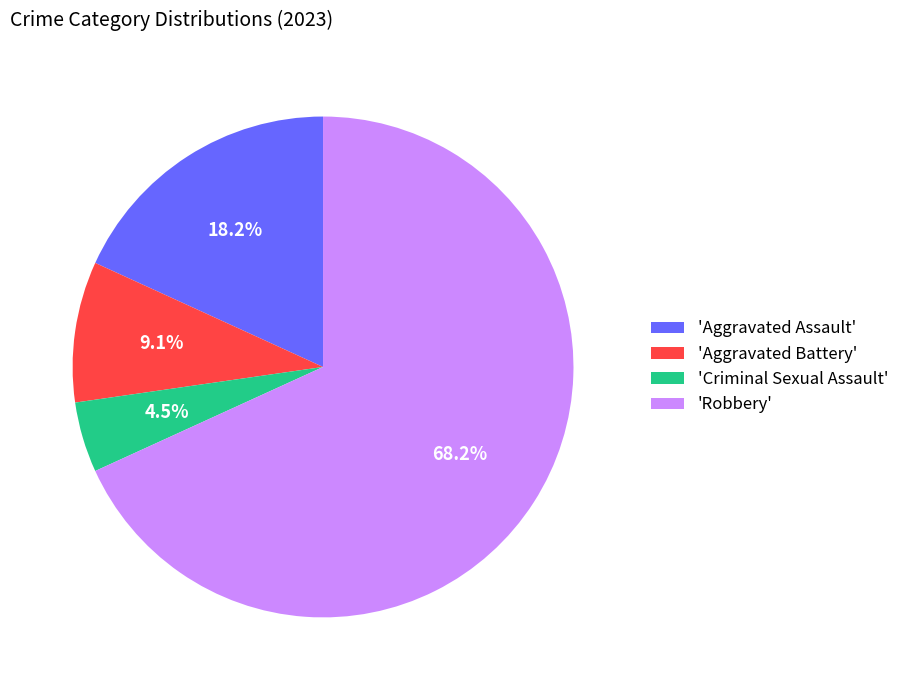

Which category has the biggest portion of the pie?

'Robbery'